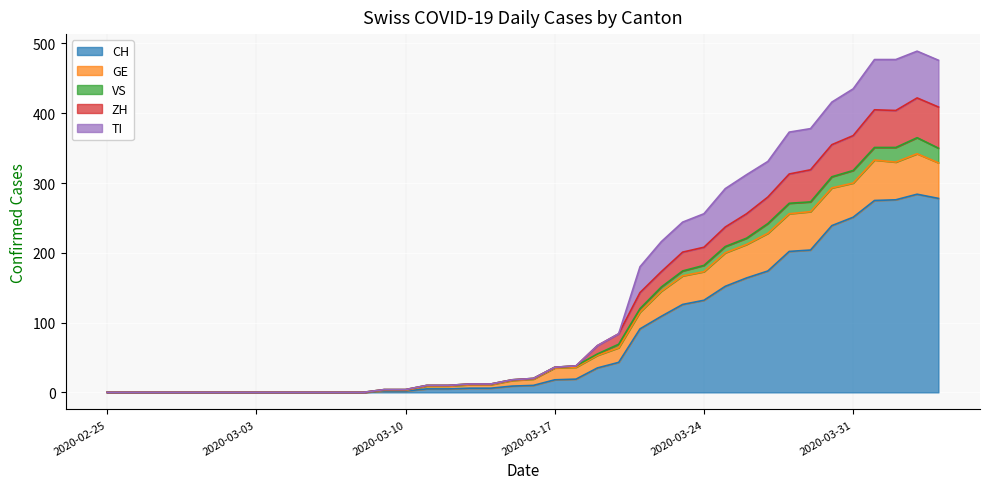

What are all the series names shown in the legend?

CH, GE, VS, ZH, TI